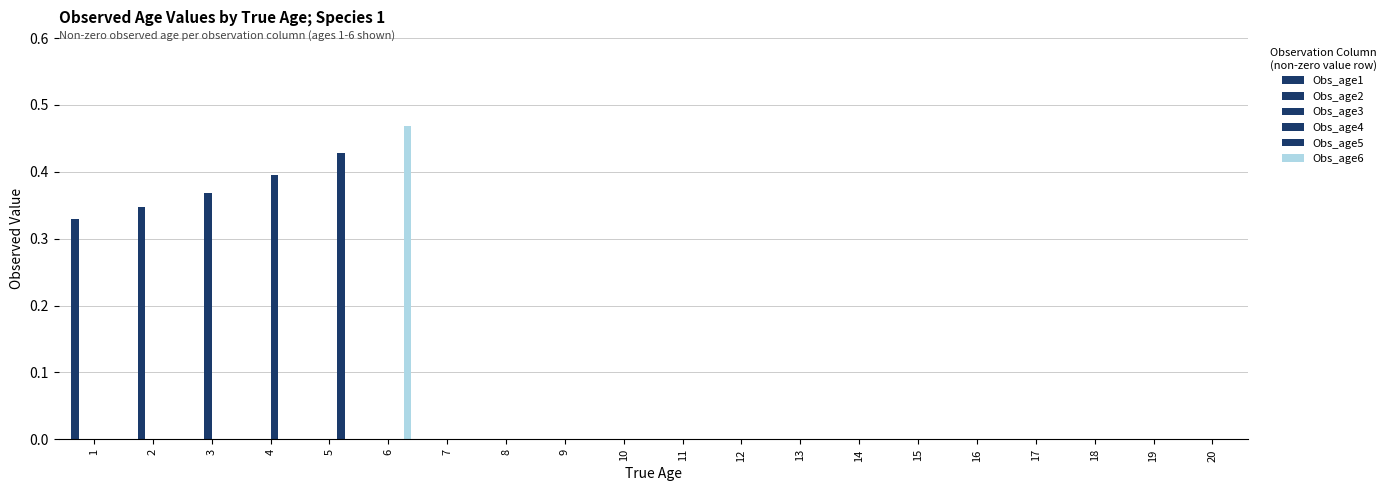

Which category has the lowest value in the Obs_age5 series?

1